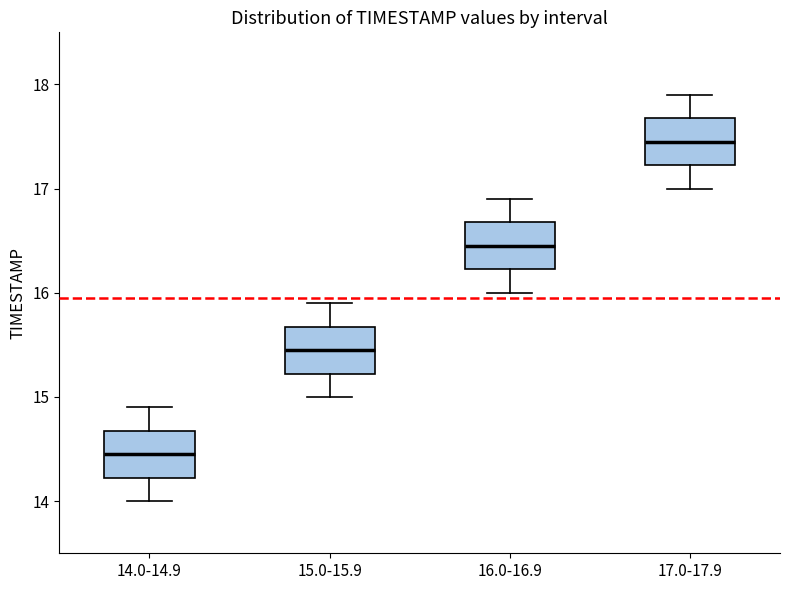

Reading left to right, read every box against the y-axis: the position of its median line, the range the box covers, and the ends of its whiskers. The values are not printed on the chart, so give them approximately, as read against the axis.

14.0-14.9: median 14.5, box 14.2 to 14.7, whiskers 14.0 to 14.9
15.0-15.9: median 15.5, box 15.2 to 15.7, whiskers 15.0 to 15.9
16.0-16.9: median 16.5, box 16.2 to 16.7, whiskers 16.0 to 16.9
17.0-17.9: median 17.5, box 17.2 to 17.7, whiskers 17.0 to 17.9